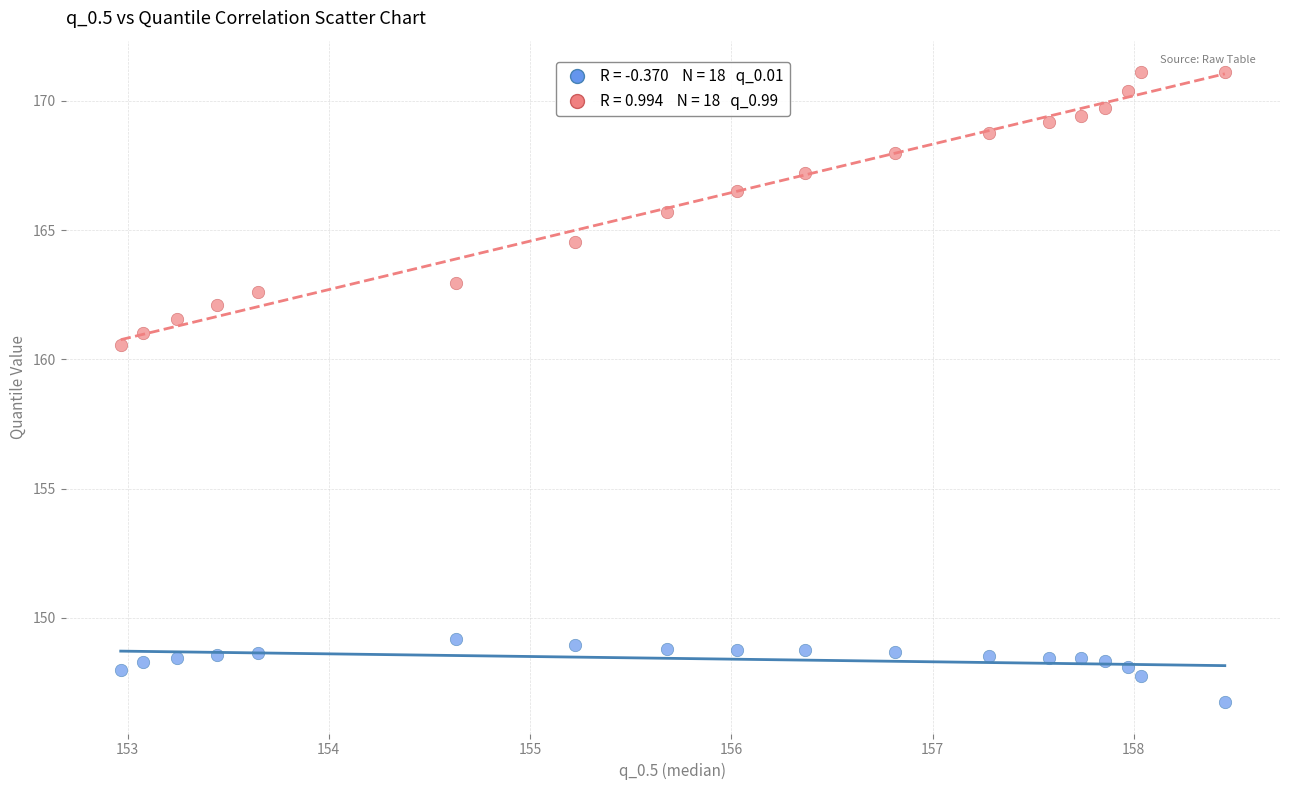

Across all data points, what is the range of Y values (max minus min)?

24.4